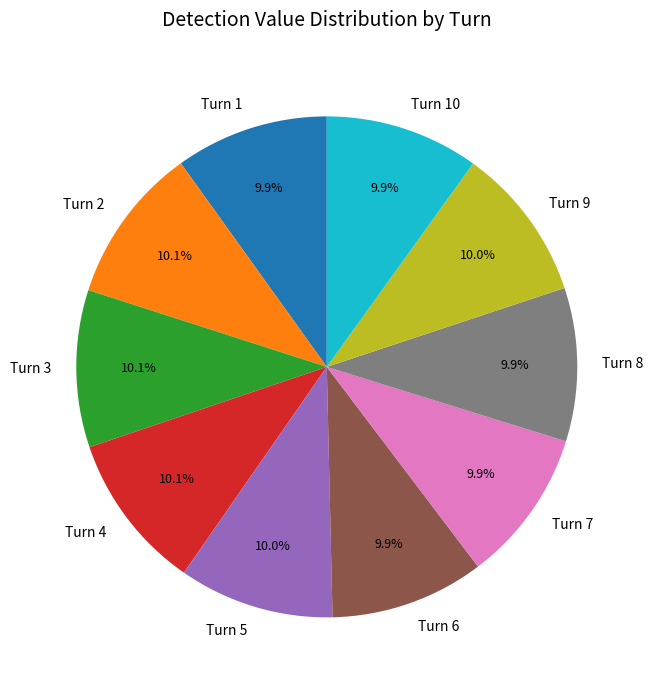

Is there any slice that represents more than half of the pie?

No